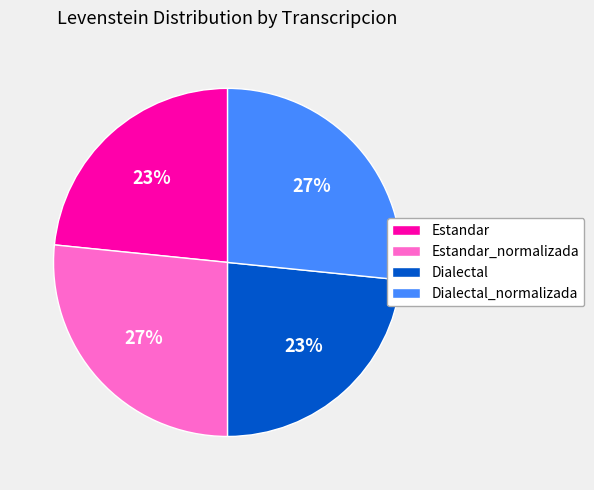

To the nearest percent, what is the combined percentage of Dialectal_normalizada and Dialectal?

50%